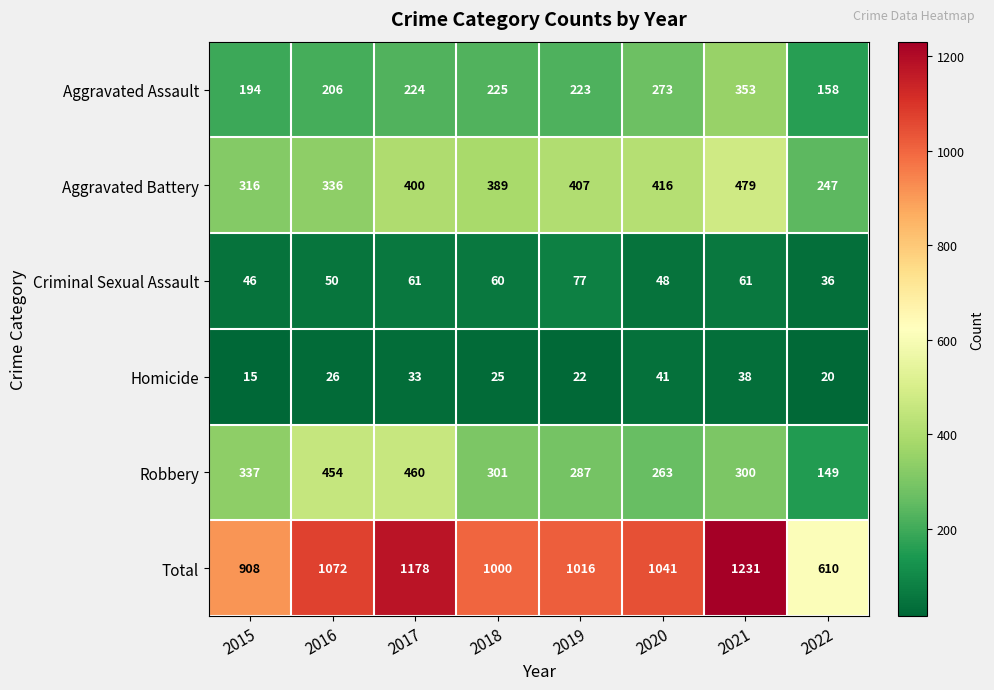

Where does the Total series first go above 1041?

2016